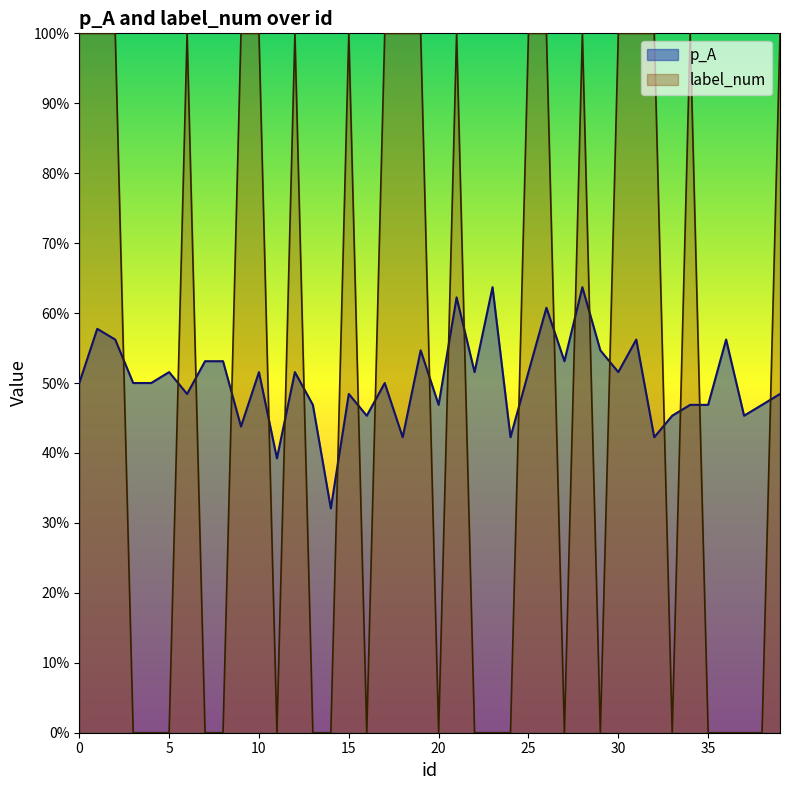

What is the difference between the maximum and minimum values in the p_A series?

0.3